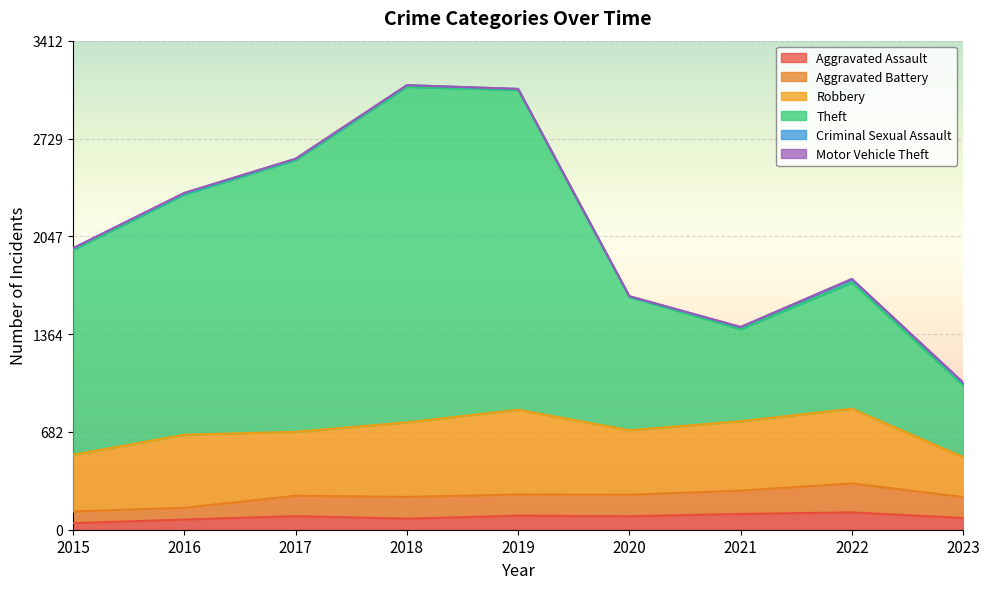

The Aggravated Assault series shows 72 at 2021. True or false?

False